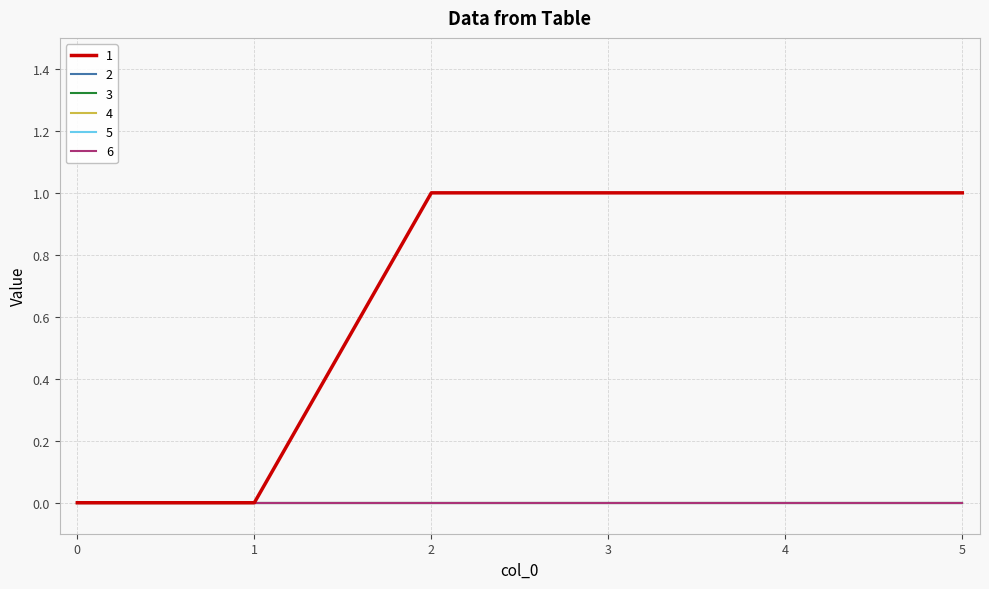

Does the chart have visible grid lines?

Yes